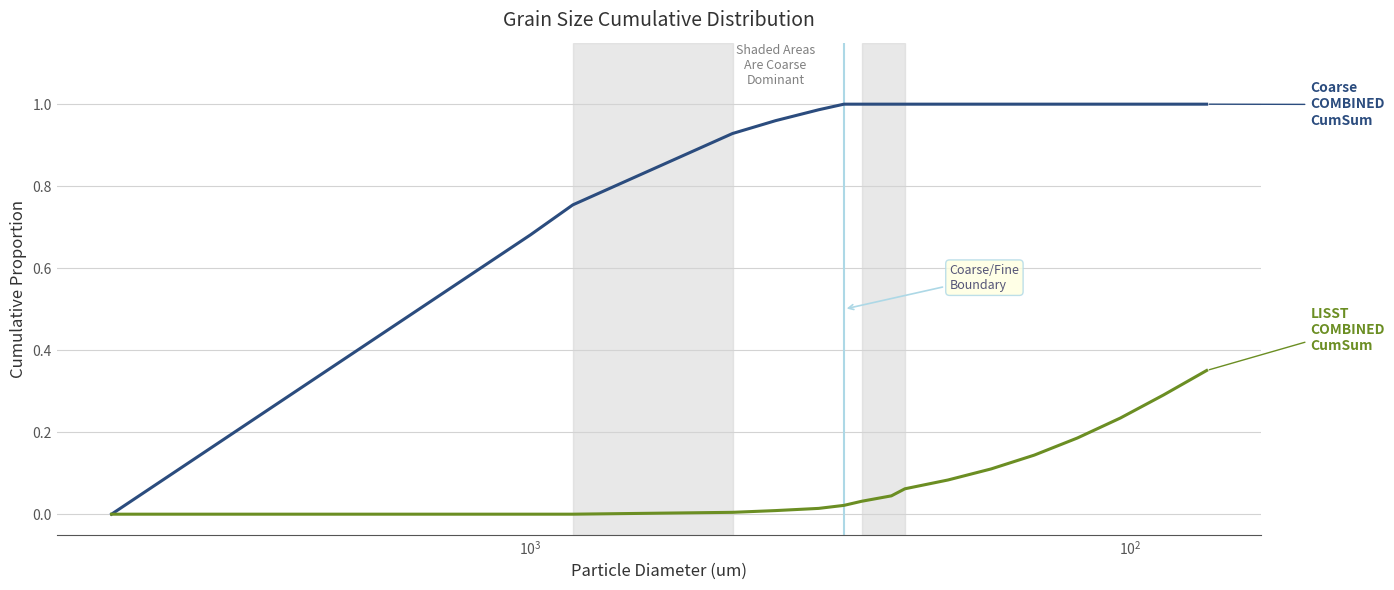

What is the highest value of the Coarse COMBINED CumSum series?

1.0